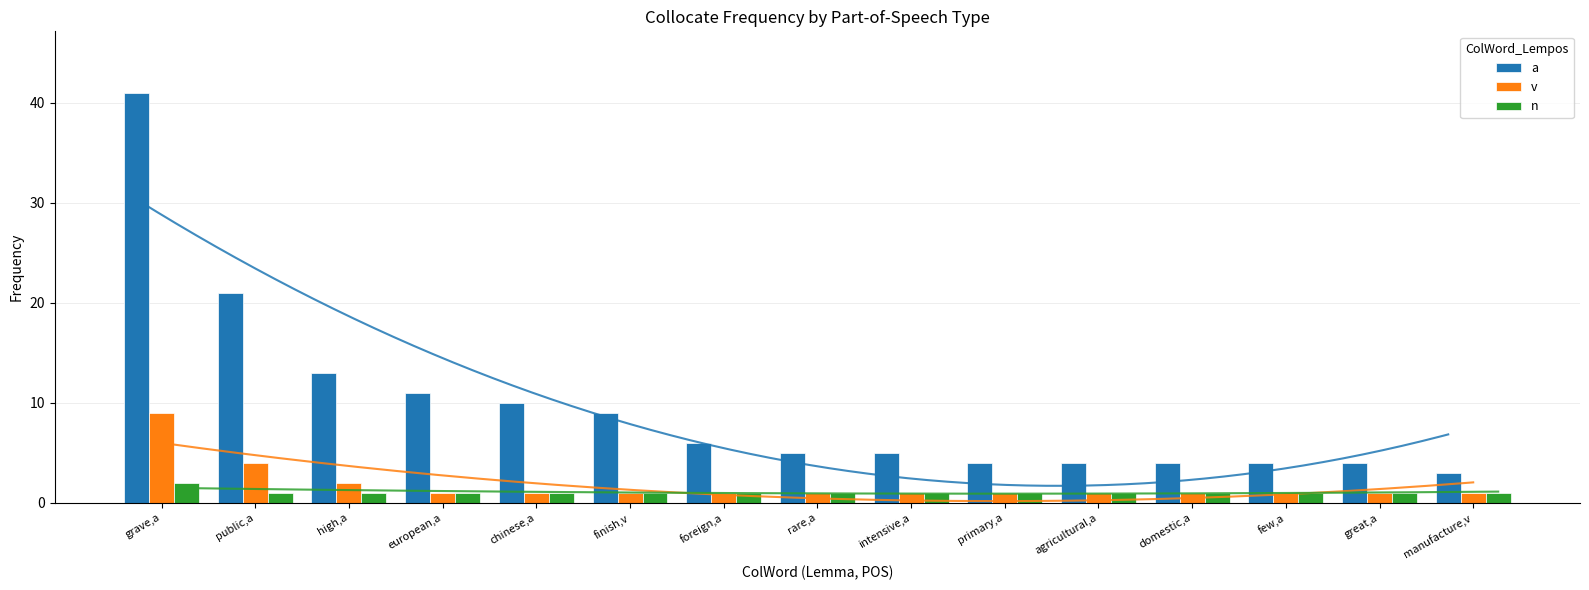

The a series shows 18 at high,a. True or false?

False